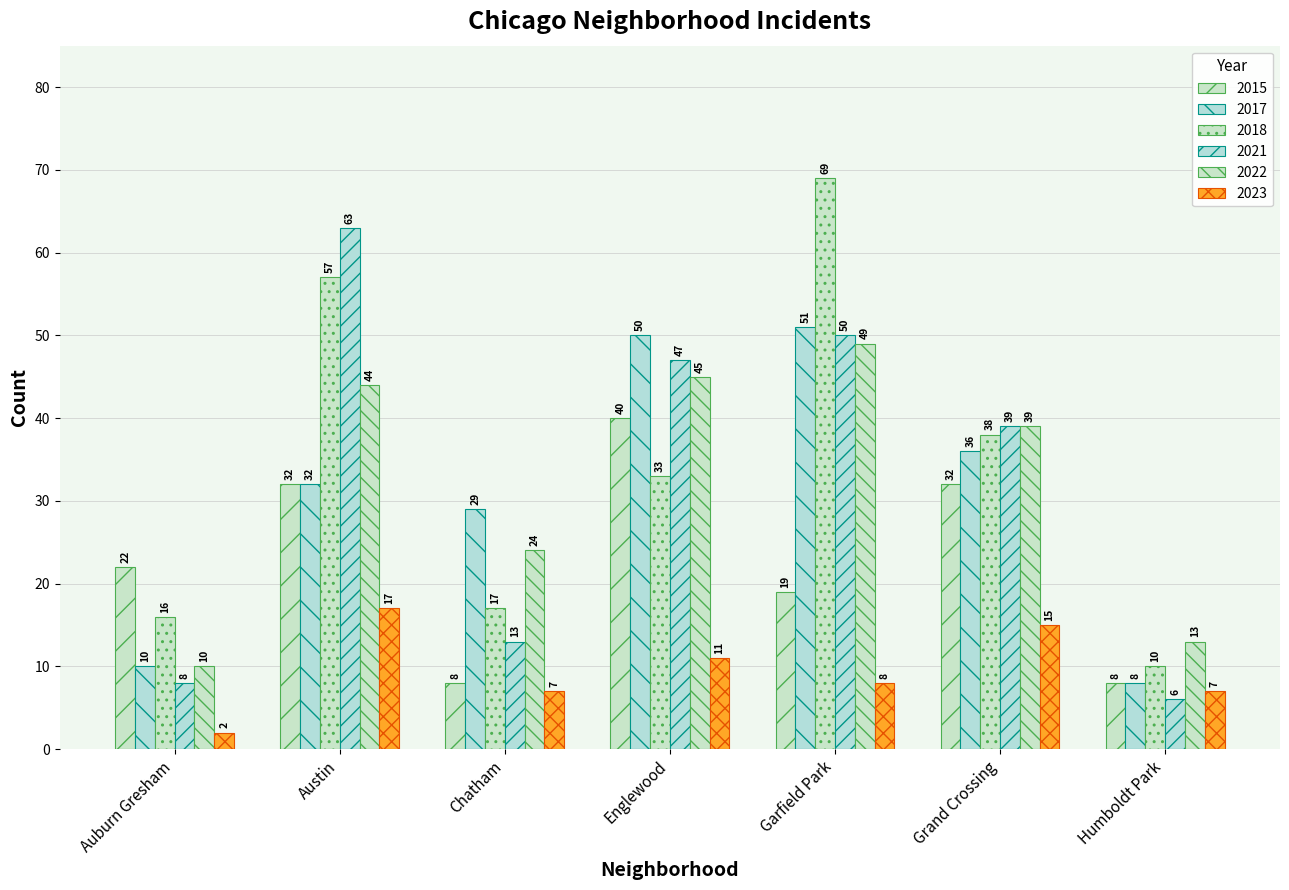

How many distinct data groups are displayed?

6